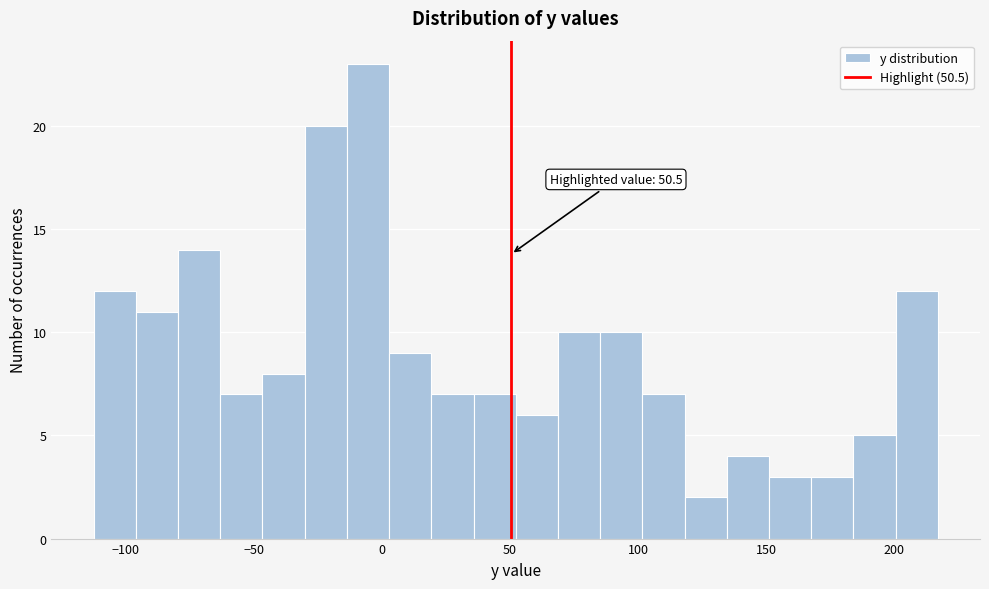

Read against the x-axis, roughly where is the centre of the tallest bar?

-5